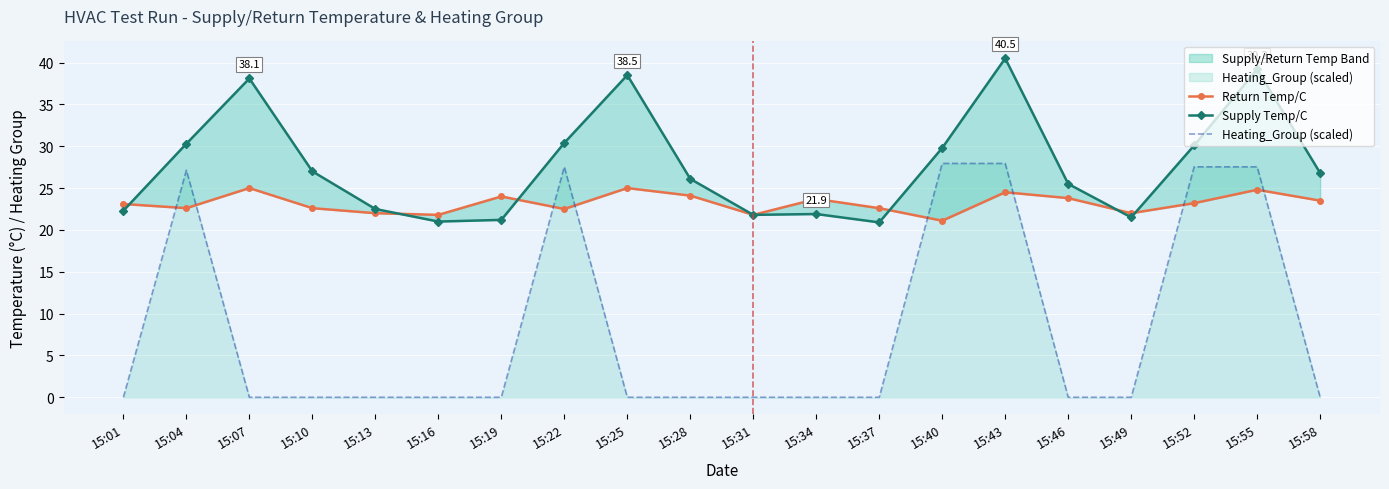

Which series has the largest total across all categories?

Supply Temp/C